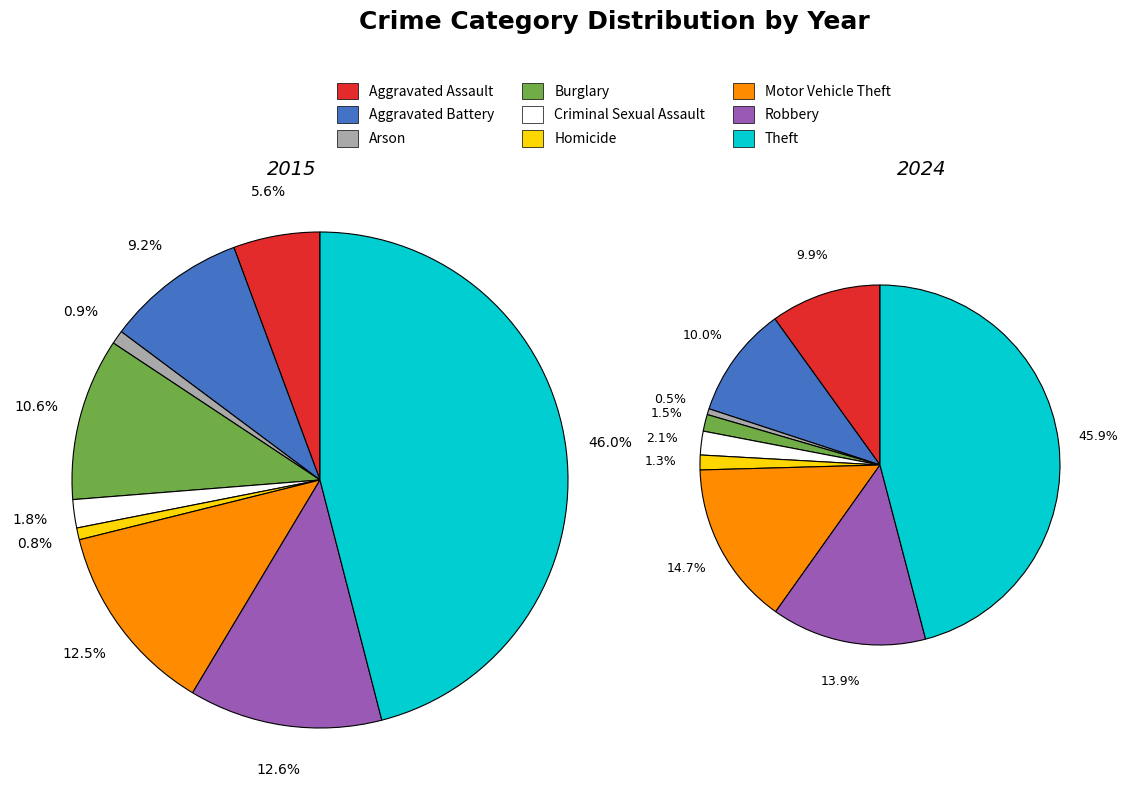

Rank the series by their average value, from lowest to highest.

values_2024, values_2015